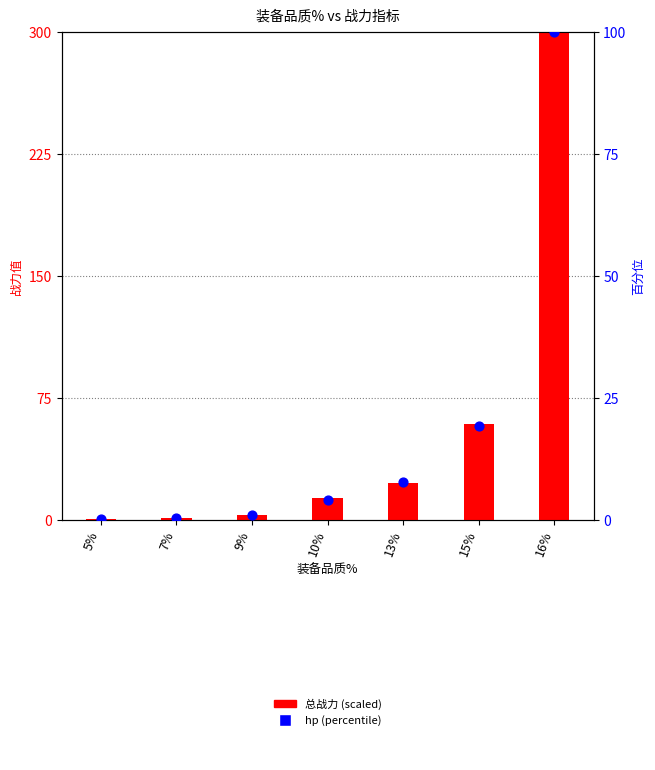

At which category is the sum across all series the highest?

16%